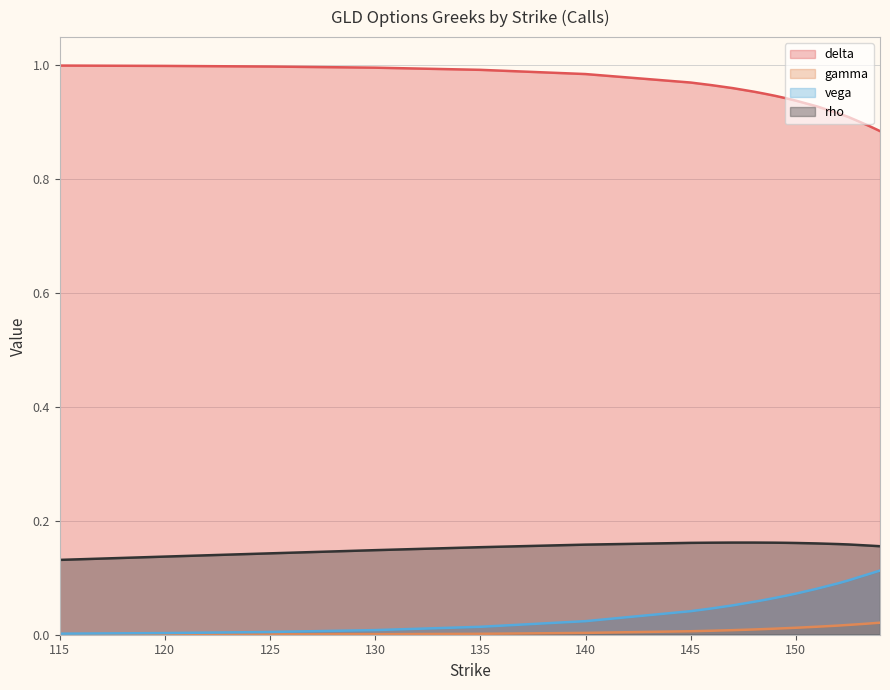

What is the total value across all series at 152.5?

1.2